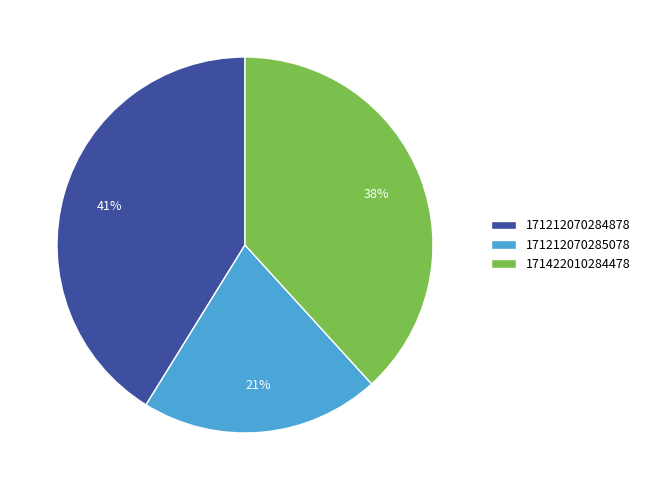

Do 171212070285078 and 171422010284478 together represent more than half of the pie?

Yes